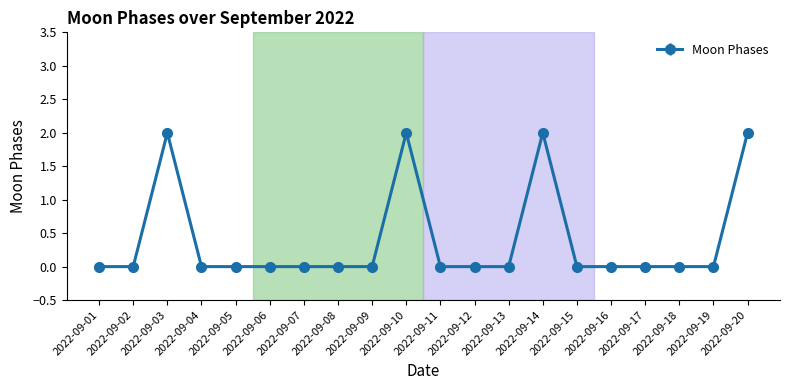

What is the difference between the values at 2022-09-20 and 2022-09-11?

2